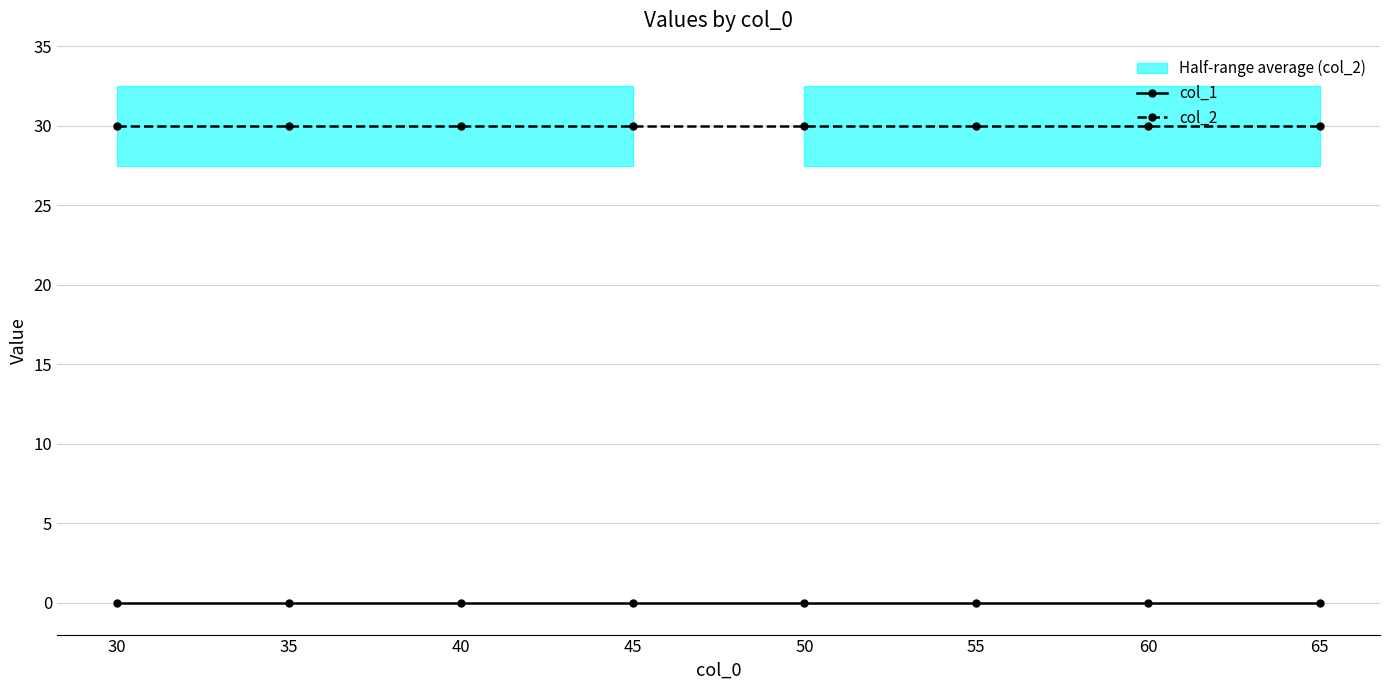

True or false: col_2 and col_1 intersect in this chart.

False